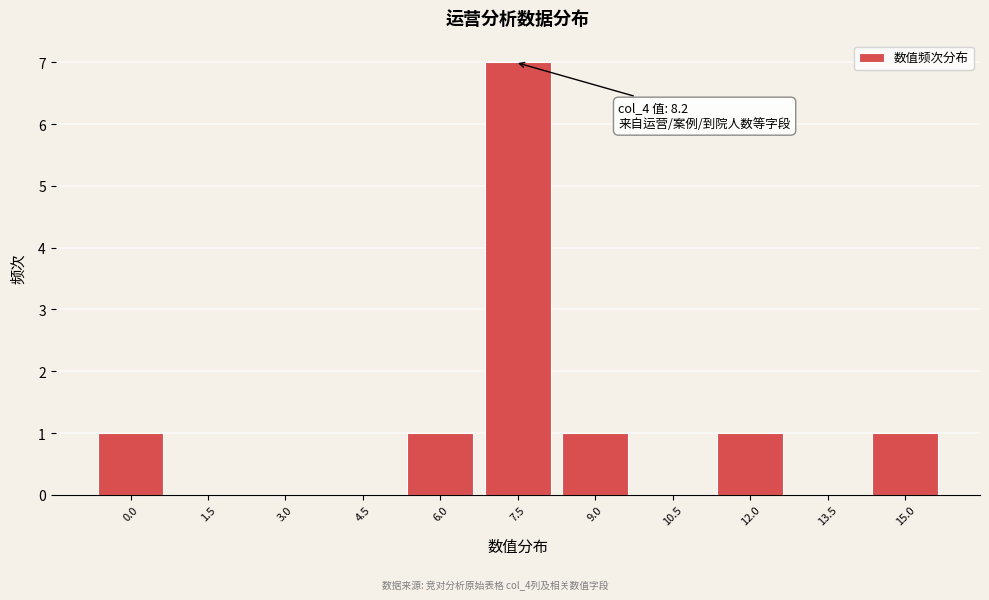

Reading right to left, transcribe all the data shown in this chart.

15.0=1	13.5=0	12.0=1	10.5=0	9.0=1	7.5=7	6.0=1	4.5=0	3.0=0	1.5=0	0.0=1